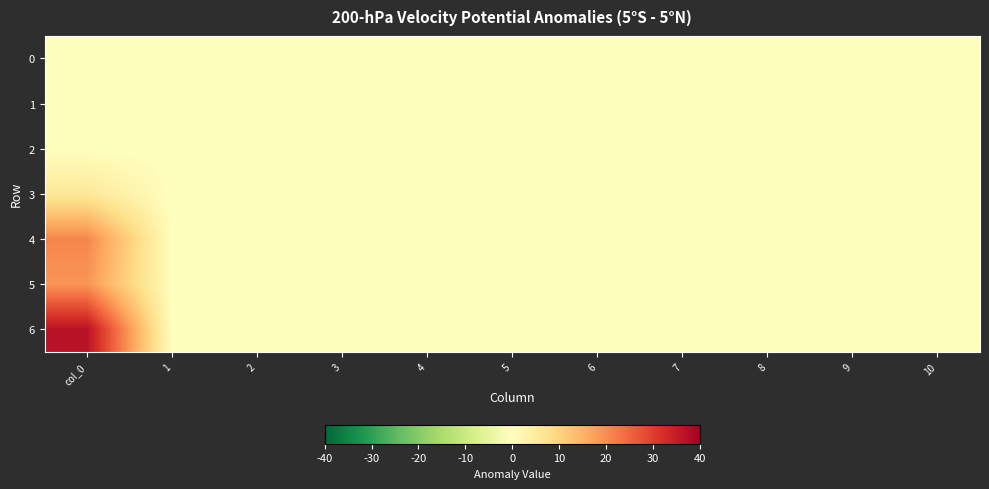

At which category is the sum across all series the highest?

col_0